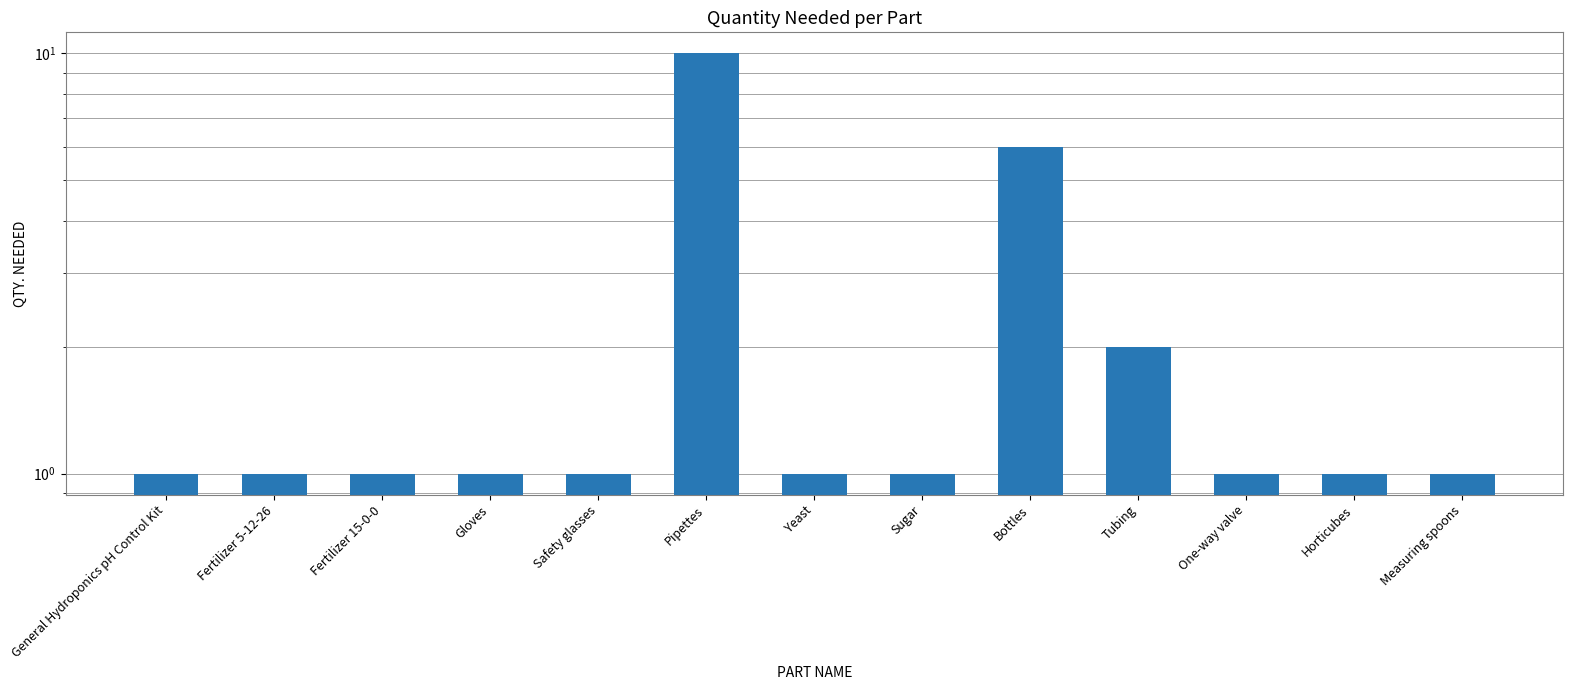

Count the number of data series in this chart.

1